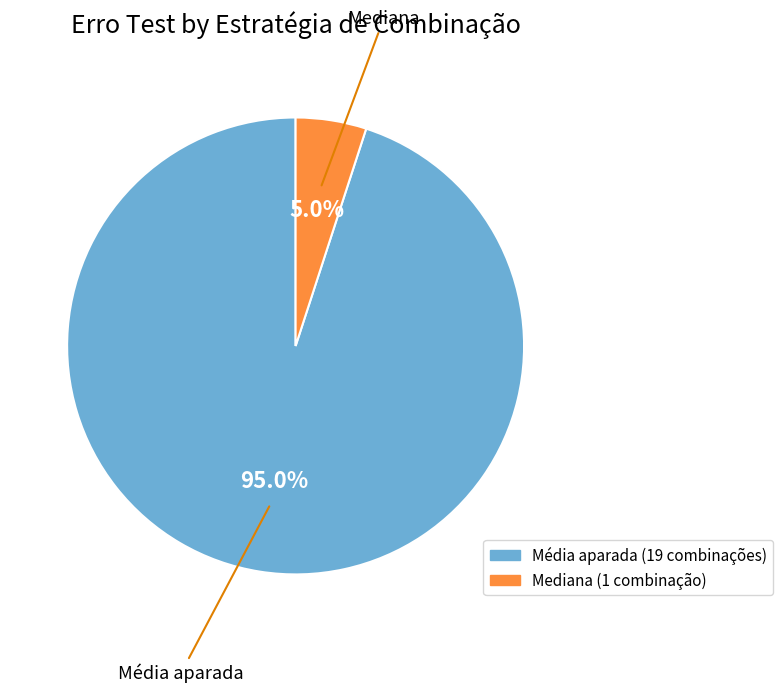

What is the majority slice?

Média aparada